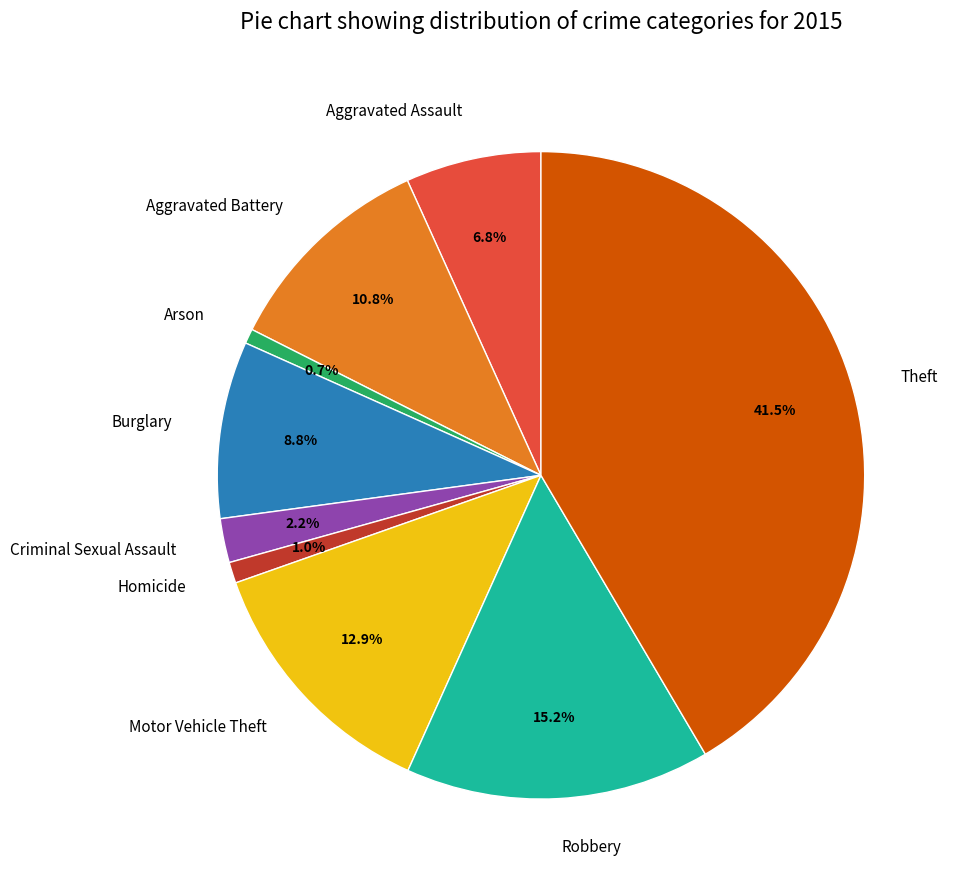

Combined, what portion of the pie is Motor Vehicle Theft and Aggravated Battery?

23.7%